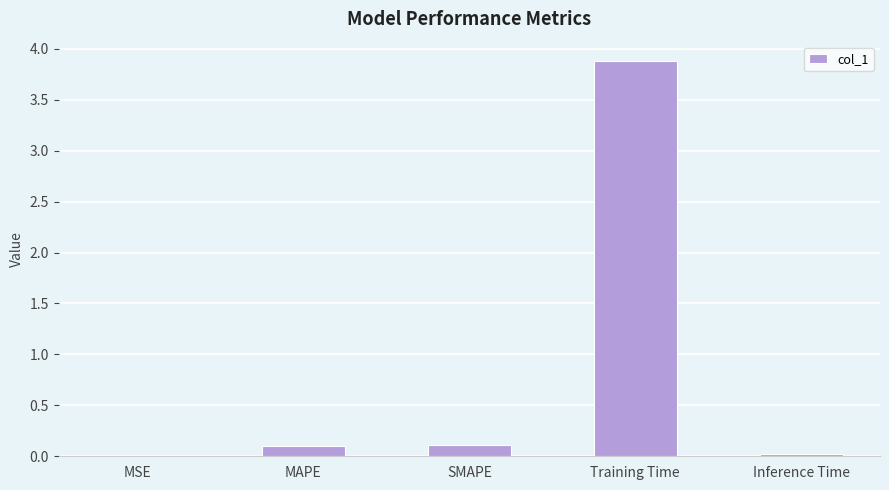

True or false: the data shows 0.1 at MAPE.

True